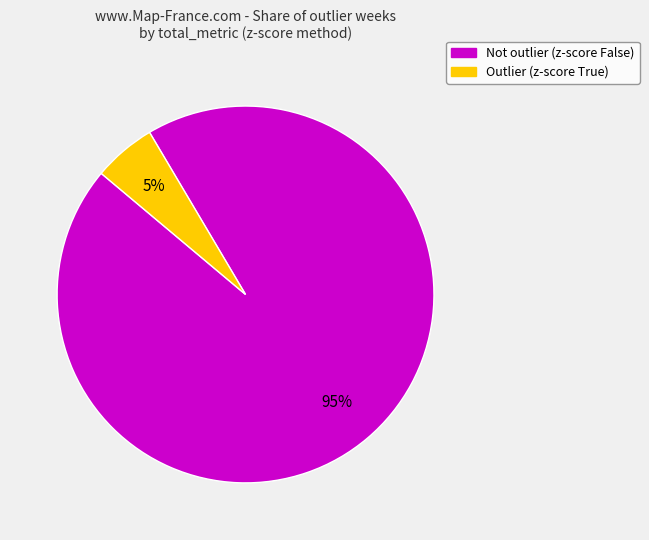

Is there a majority slice in this chart?

Yes